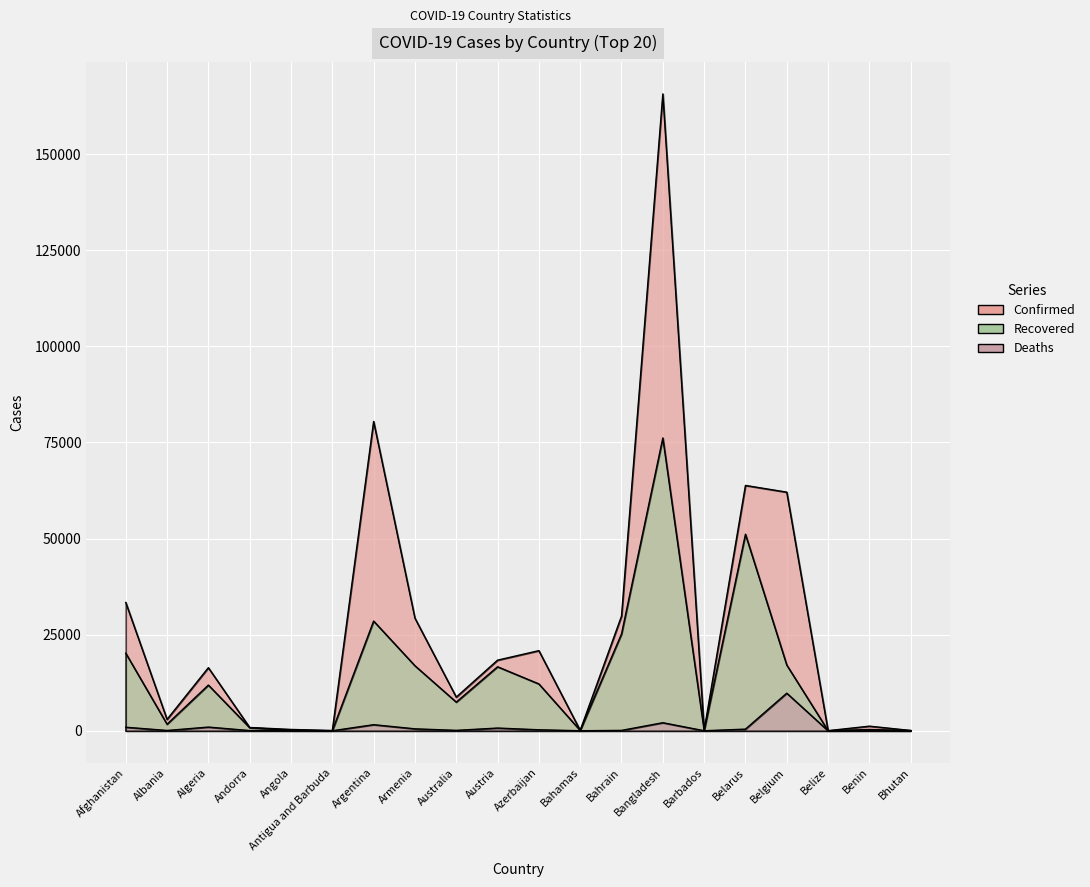

What is the label of the 6th point from the left?

Antigua and Barbuda